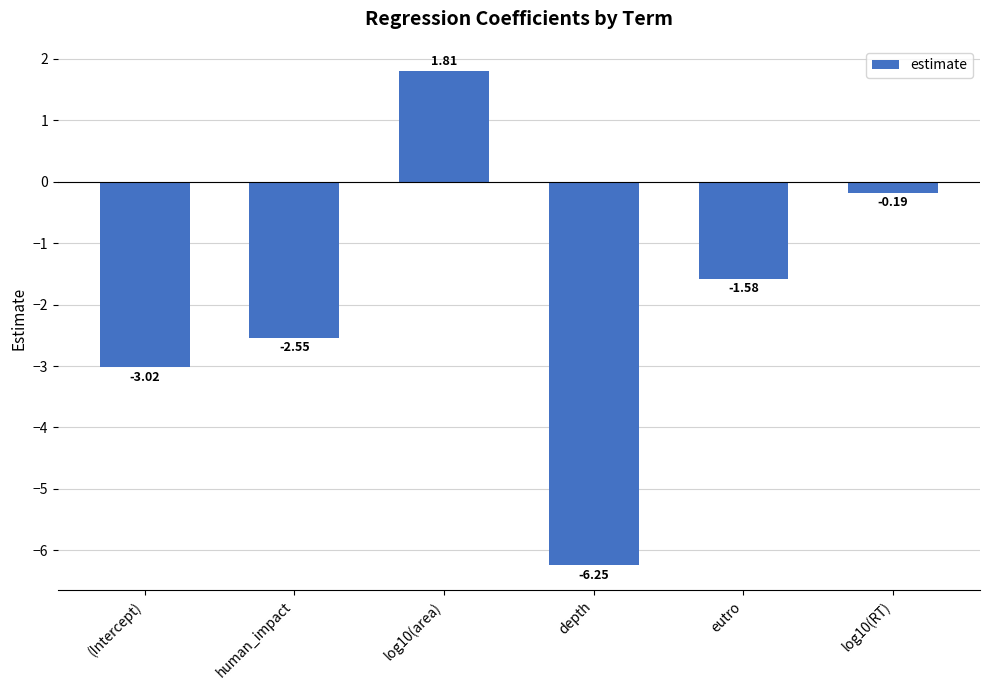

What is the label of the 2nd bar from the right?

eutro